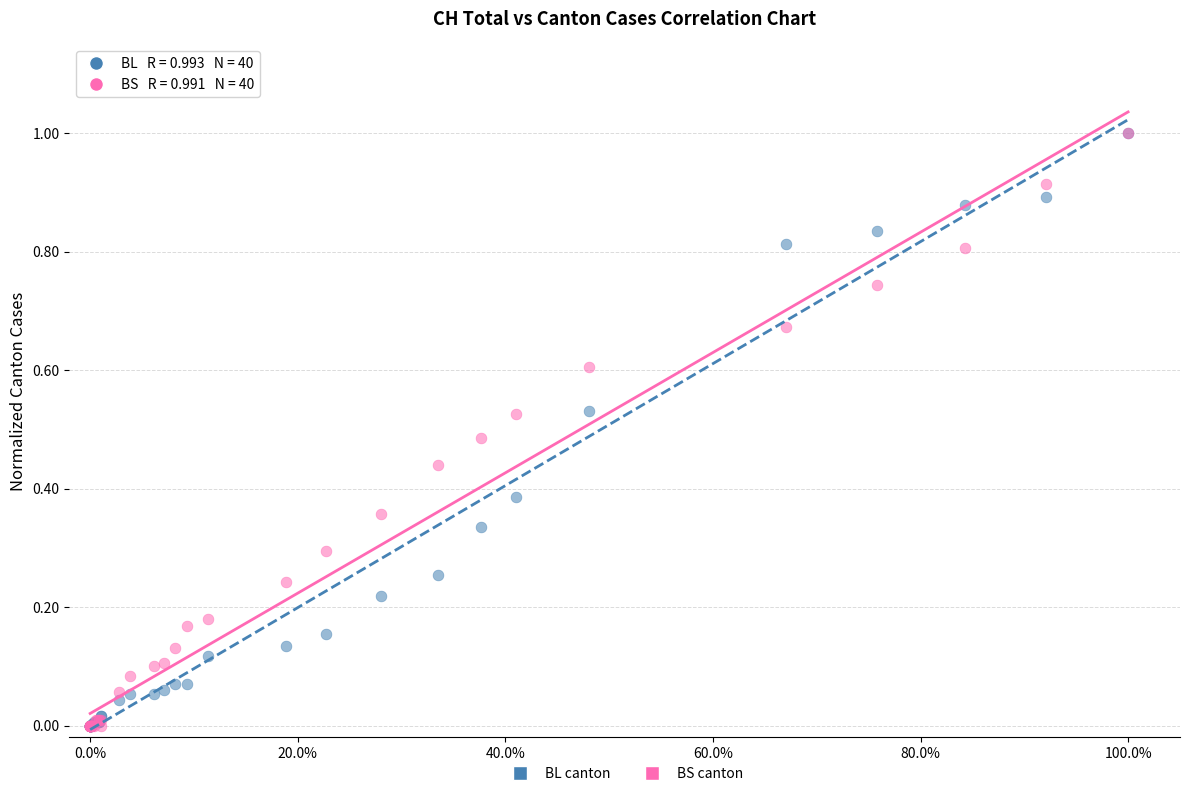

What are all the series names shown in the legend?

BL canton, BS canton